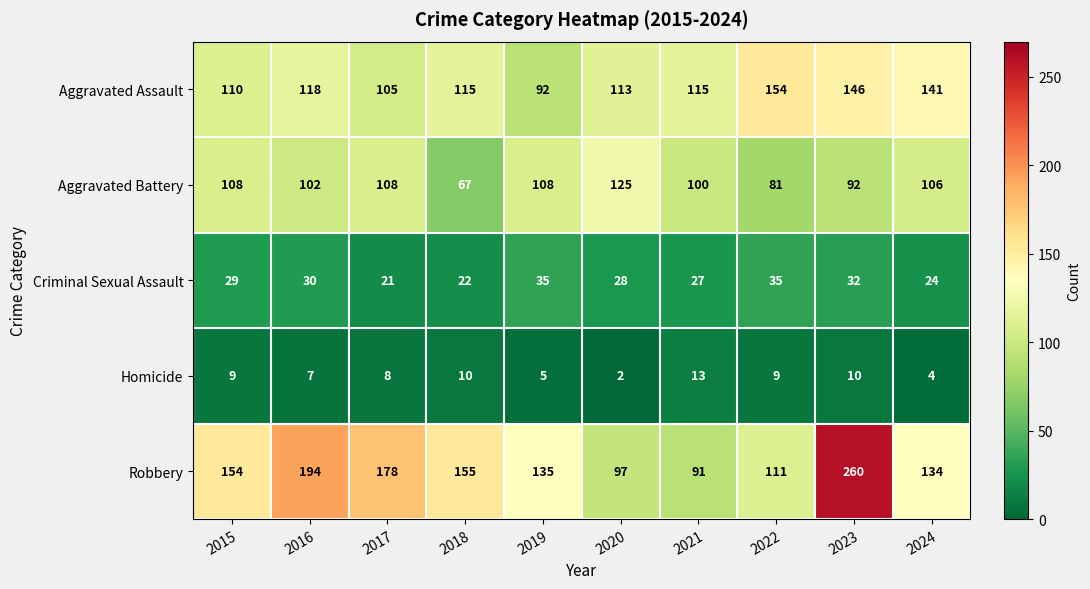

What value does the Aggravated Battery series have at 2023?

92